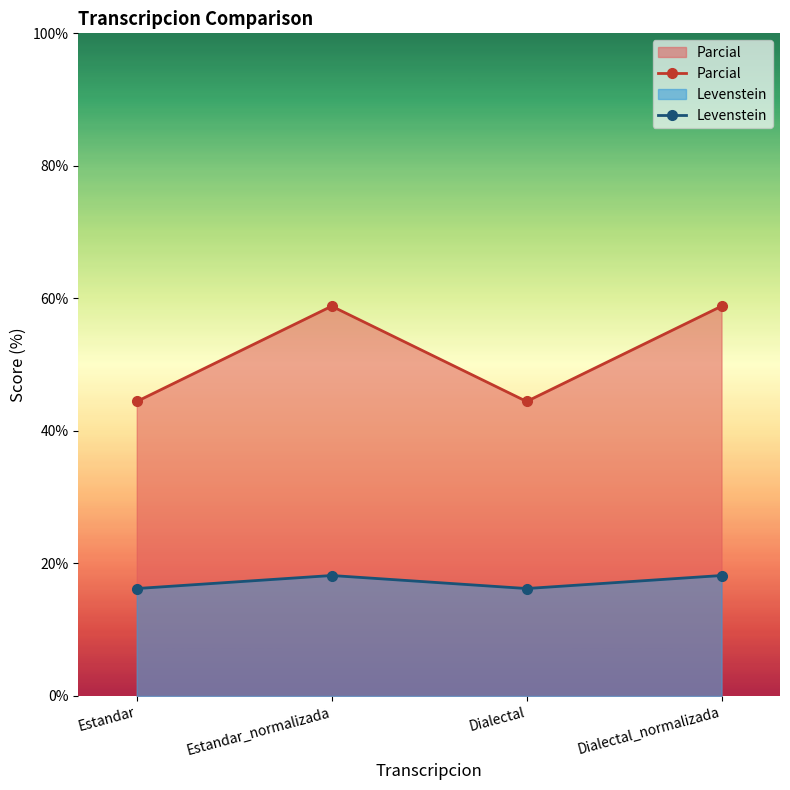

How many categories are shown in the chart?

4